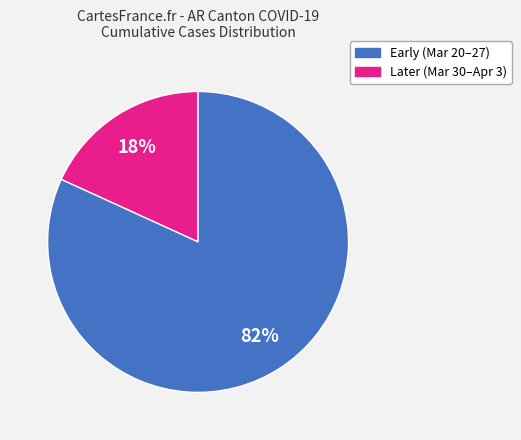

How many slices are in this pie chart?

2